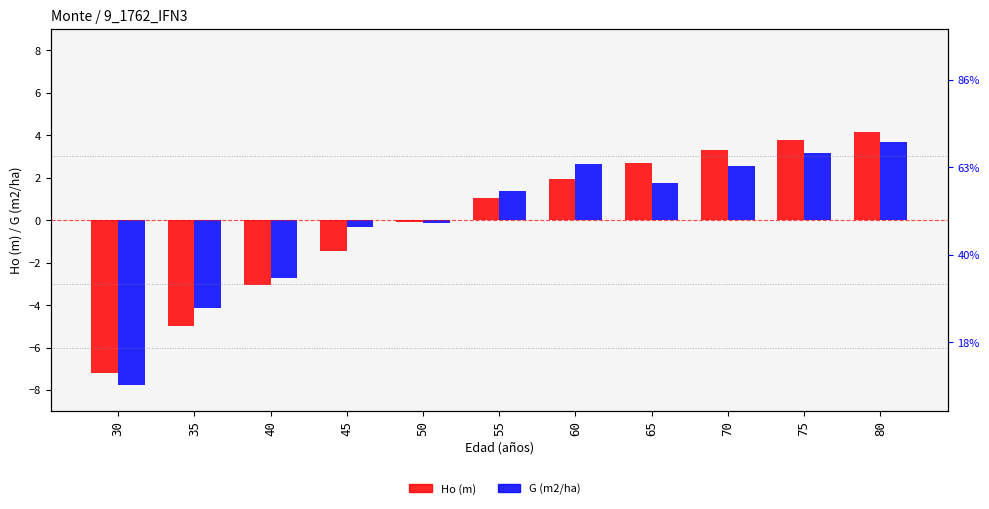

What is the approximate value of Ho (m) at 45?

-1.5